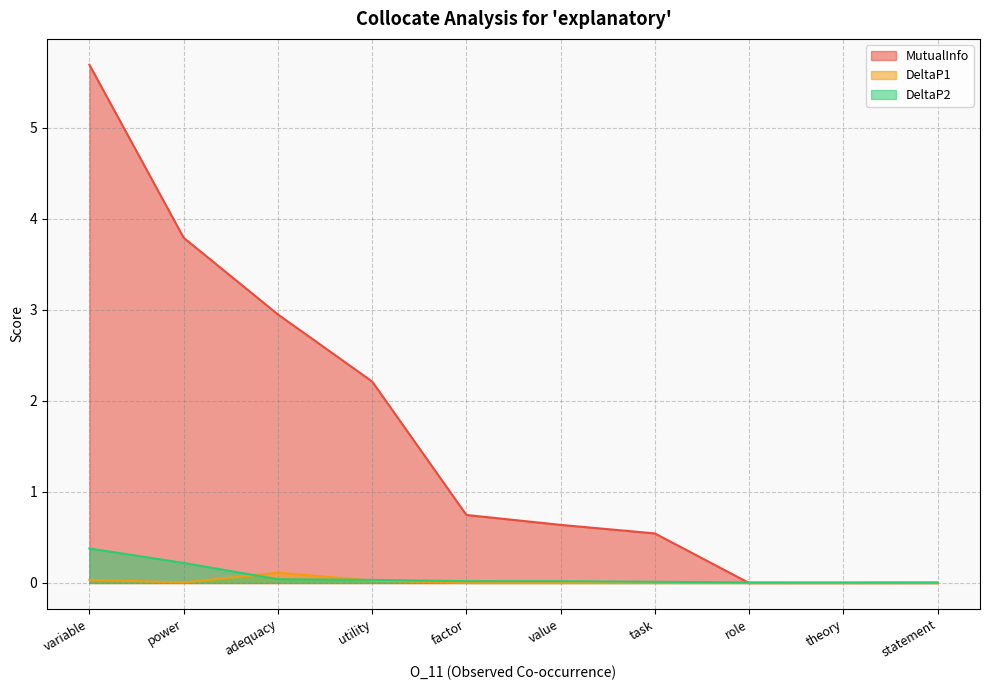

Reading right to left, list all the values displayed in this chart.

MutualInfo: statement=0.0	theory=0.0	role=0.0	task=0.5	value=0.6	factor=0.7	utility=2.2	adequacy=2.9	power=3.8	variable=5.7
DeltaP1: statement=0.0	theory=0.0	role=0.0	task=0.0	value=0.0	factor=0.0	utility=0.0	adequacy=0.1	power=0.0	variable=0.0
DeltaP2: statement=0.0	theory=0.0	role=0.0	task=0.0	value=0.0	factor=0.0	utility=0.0	adequacy=0.0	power=0.2	variable=0.4